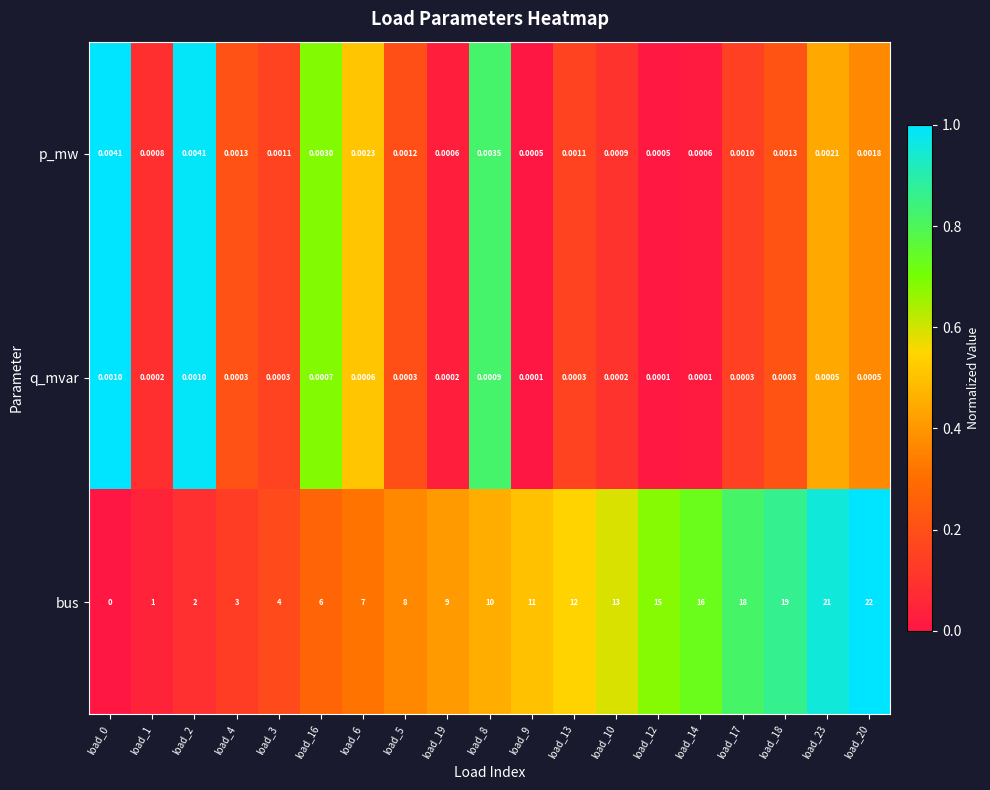

Count the number of data series in this chart.

3